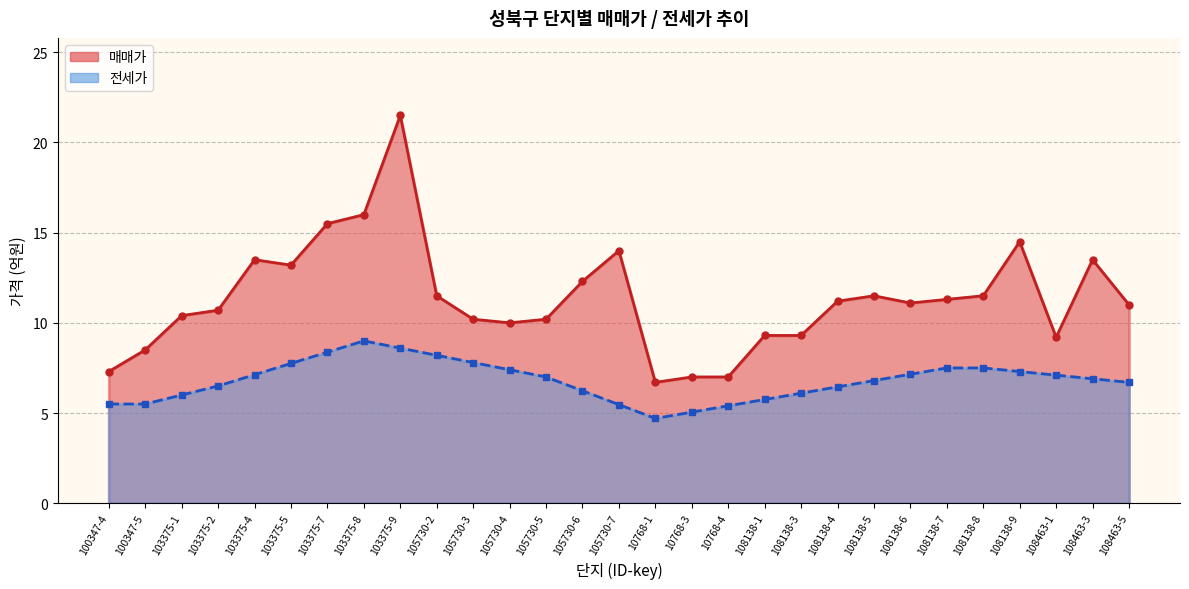

What is the greatest value displayed?

21.5